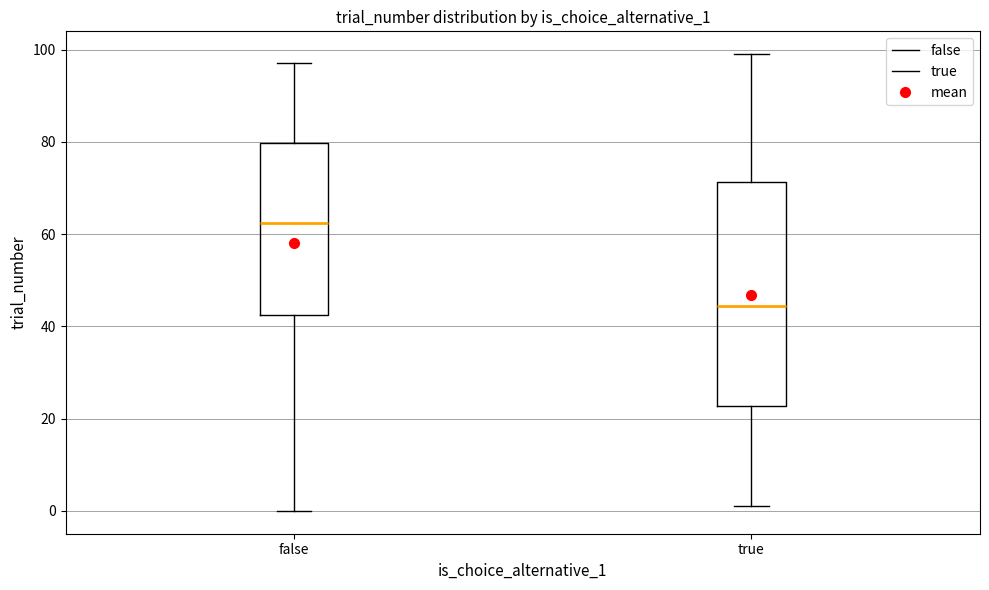

Comparing the boxes themselves (not the whiskers), which one is the tallest?

true